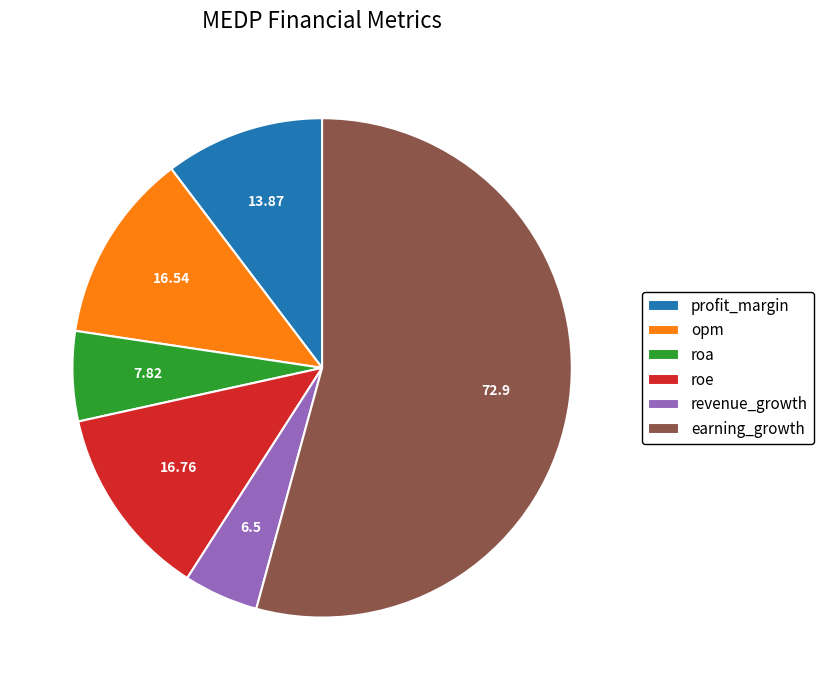

Which slice represents more than half of the pie?

earning_growth